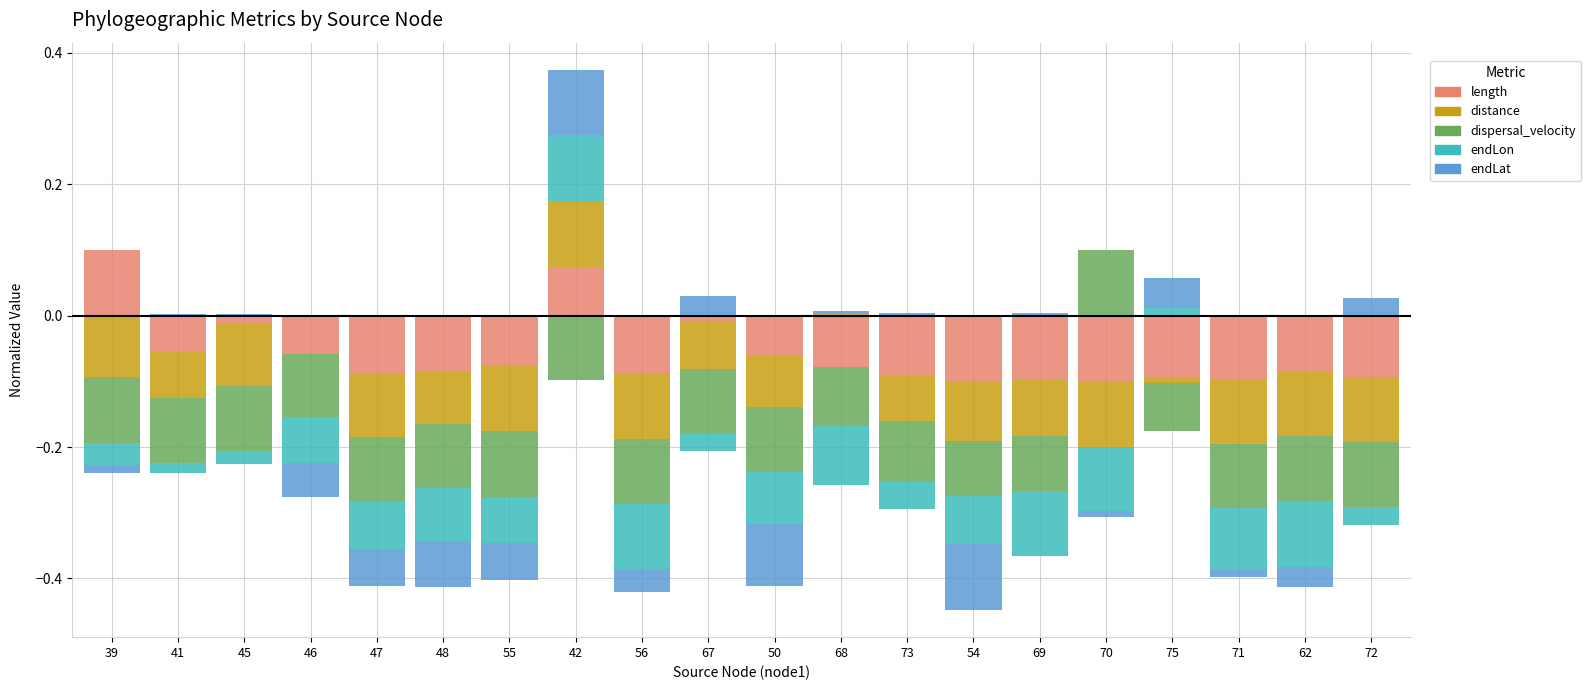

Between 39 and 62, which series saw the biggest shift?

length